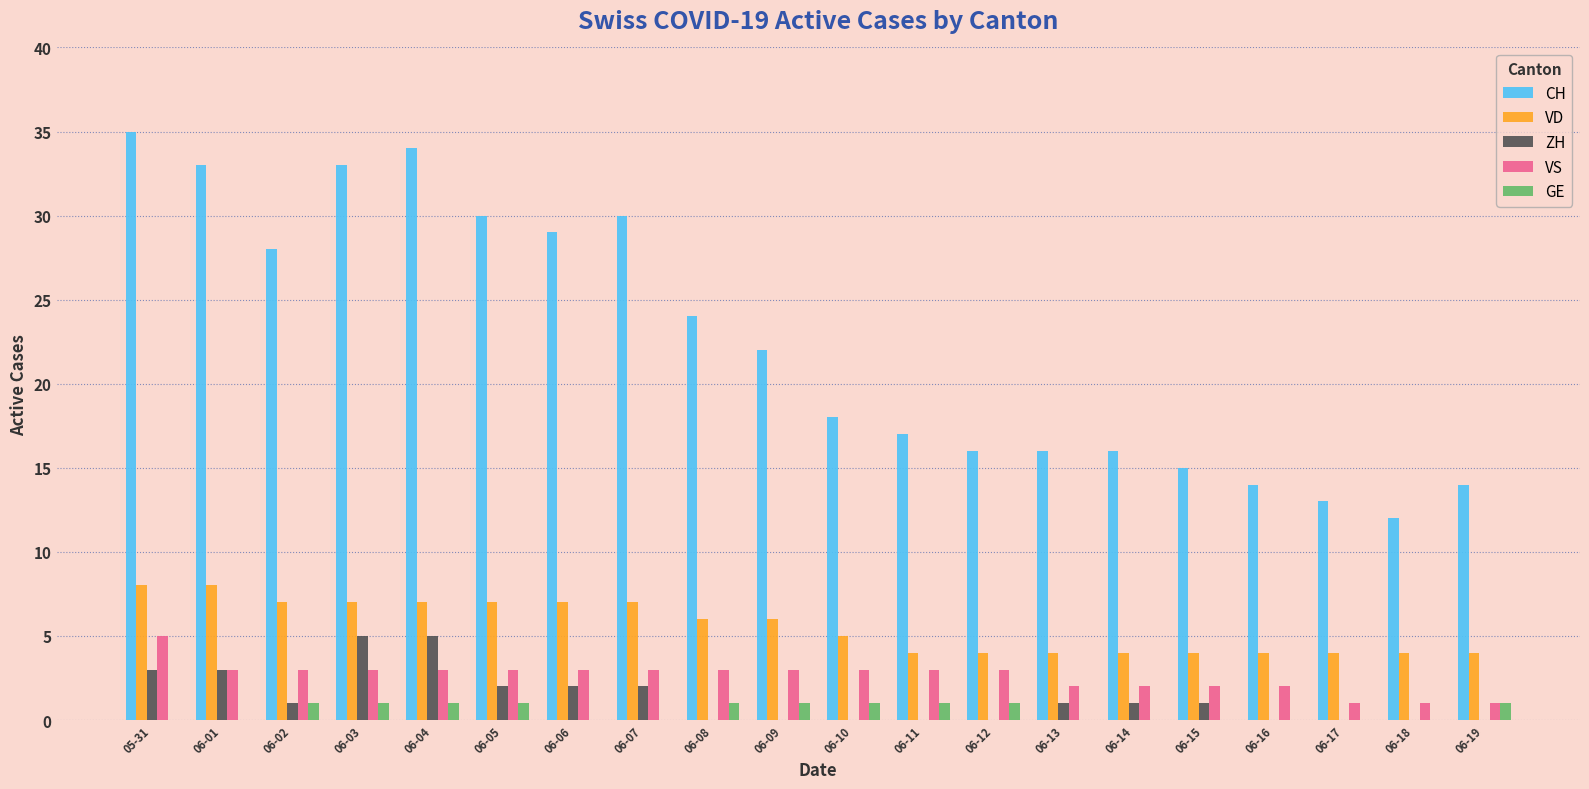

Does the chart contain stacked bars?

No